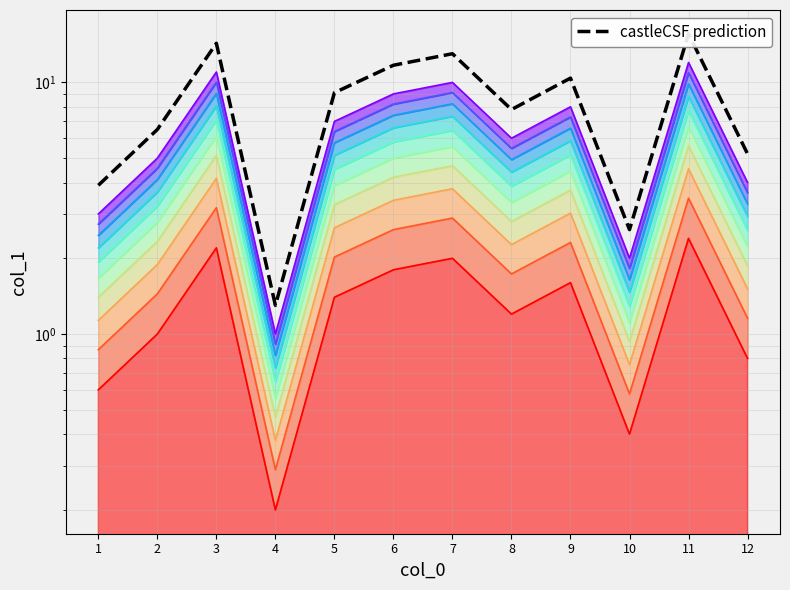

What is the ratio of the value at 7 to the value at 2?

2.0